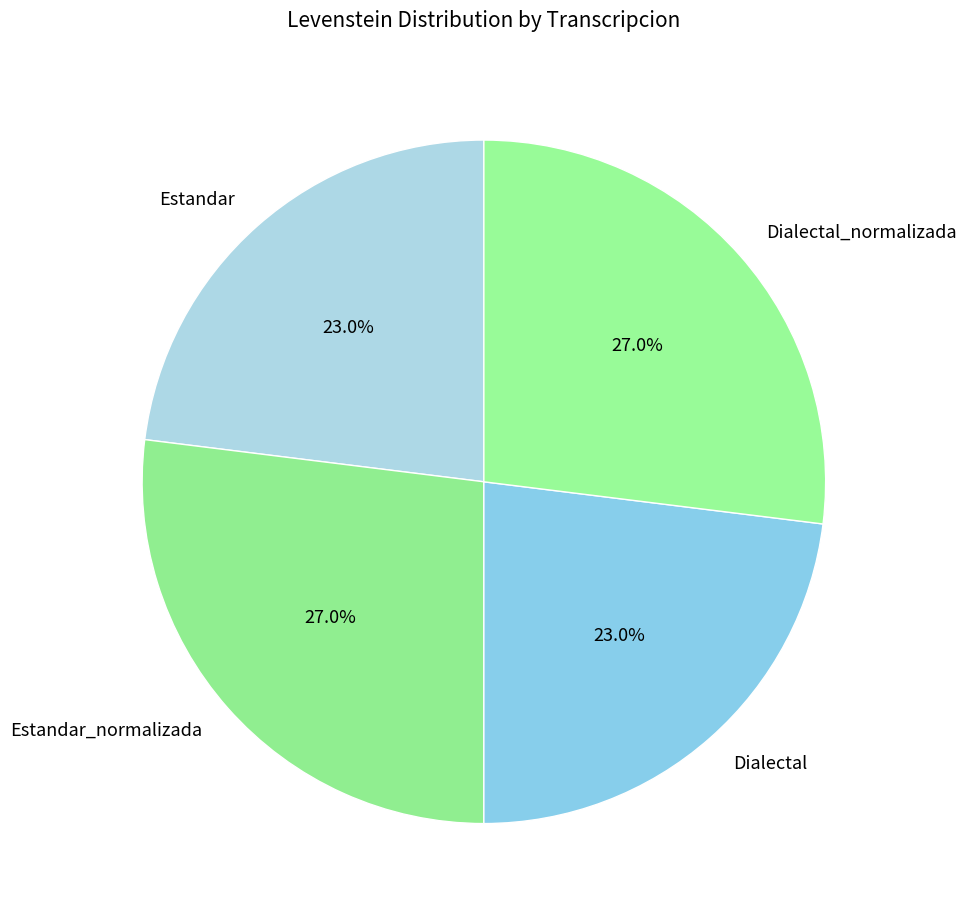

What percentage is the Dialectal slice, to the nearest percent?

23%